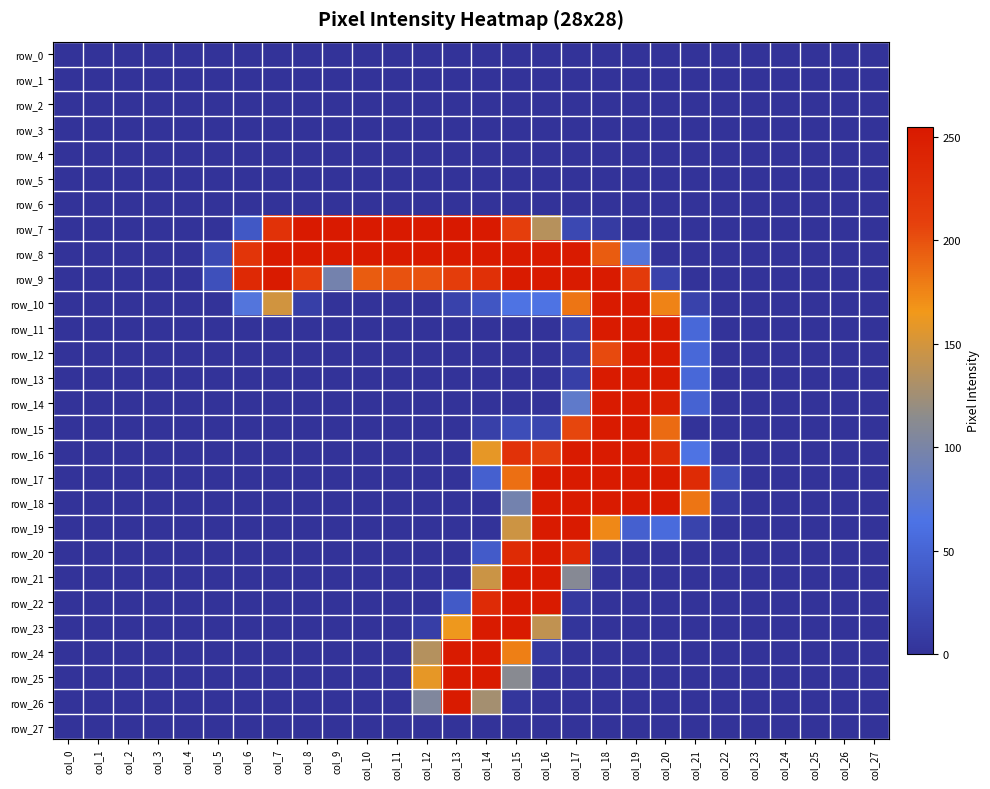

True or false: row_7 has a value of 0 at col_5.

True